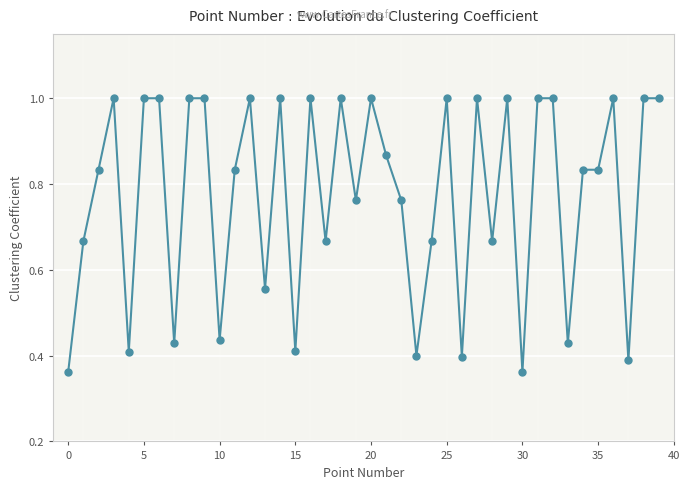

What is the sum of all values?

31.0